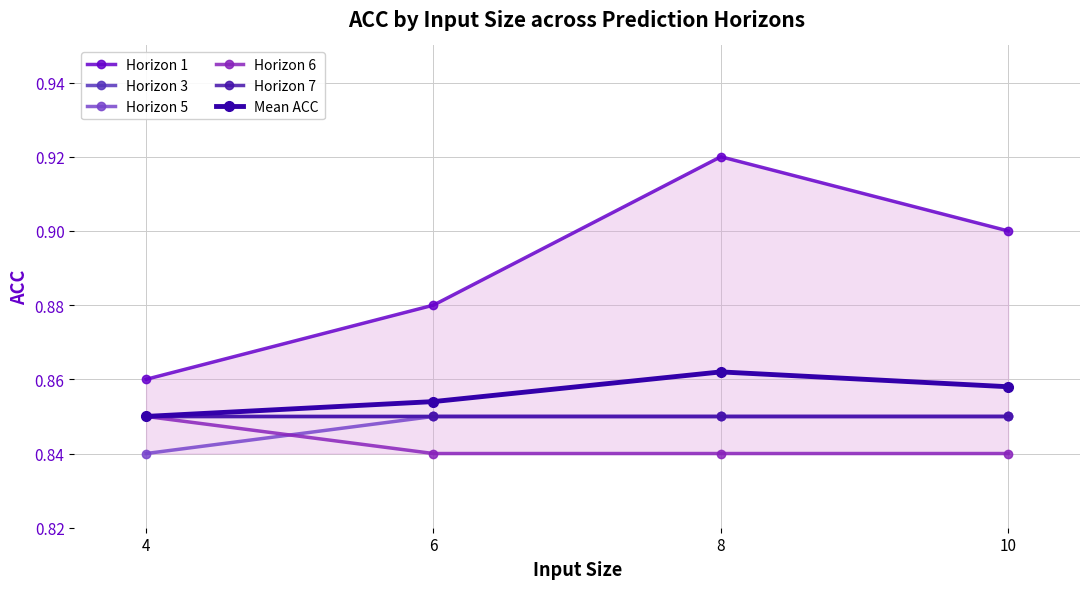

Reading left to right, extract all data points from this chart.

Horizon 1: 4=0.9	6=0.9	8=0.9	10=0.9
Horizon 3: 4=0.8	6=0.8	8=0.8	10=0.8
Horizon 5: 4=0.8	6=0.8	8=0.8	10=0.8
Horizon 6: 4=0.8	6=0.8	8=0.8	10=0.8
Horizon 7: 4=0.8	6=0.8	8=0.8	10=0.8
Mean ACC: 4=0.8	6=0.9	8=0.9	10=0.9